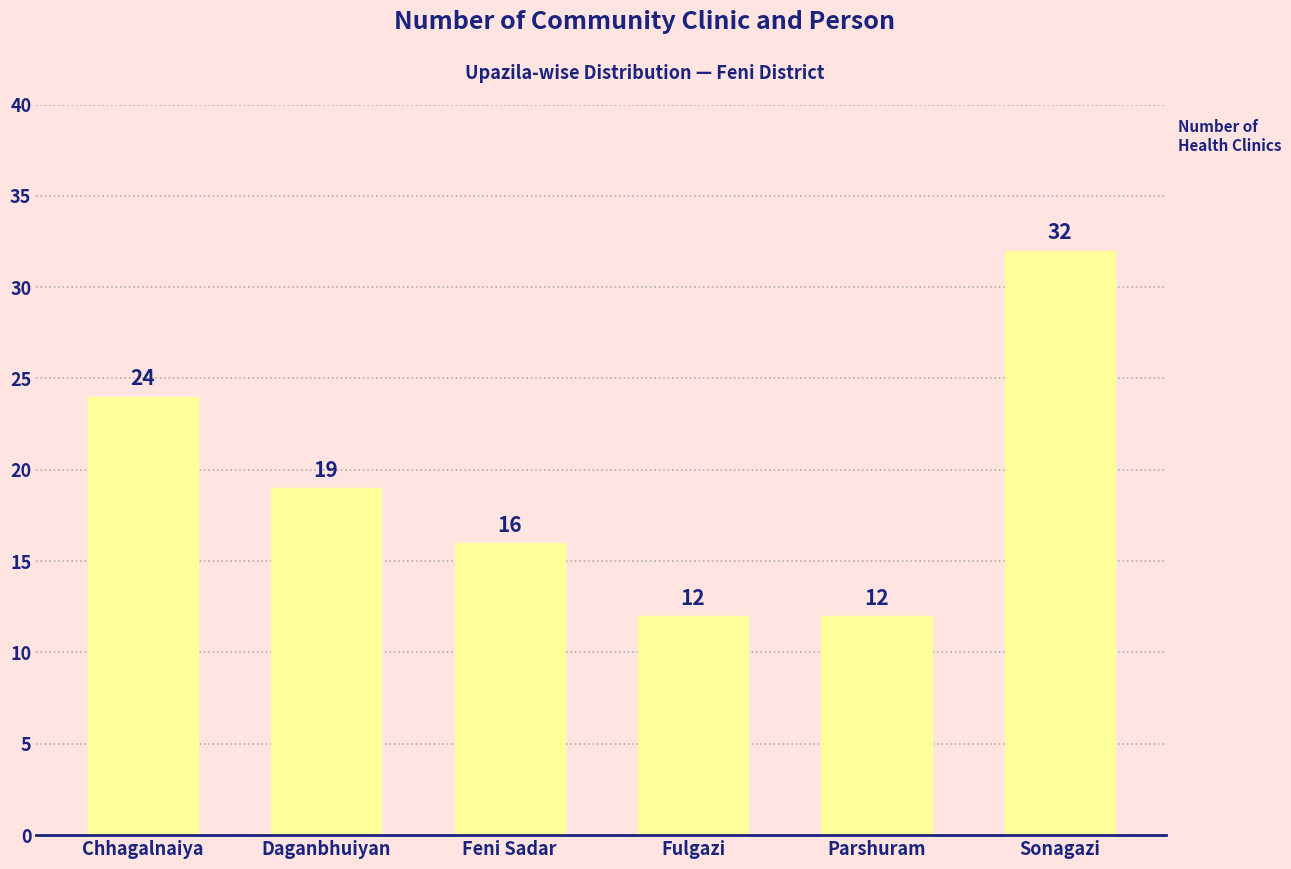

Does the chart contain any negative values?

No